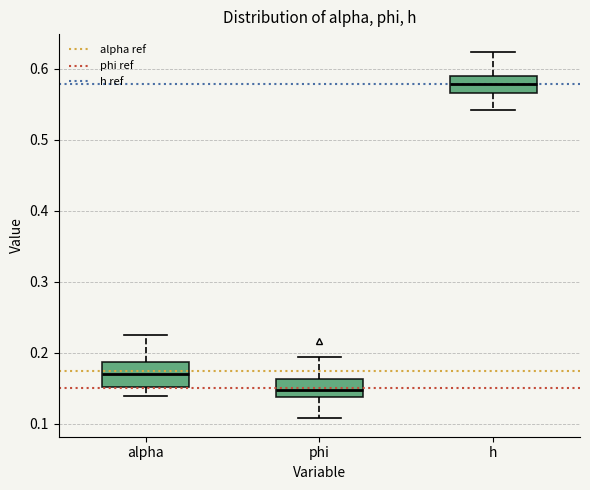

Which box's median line is the highest?

h